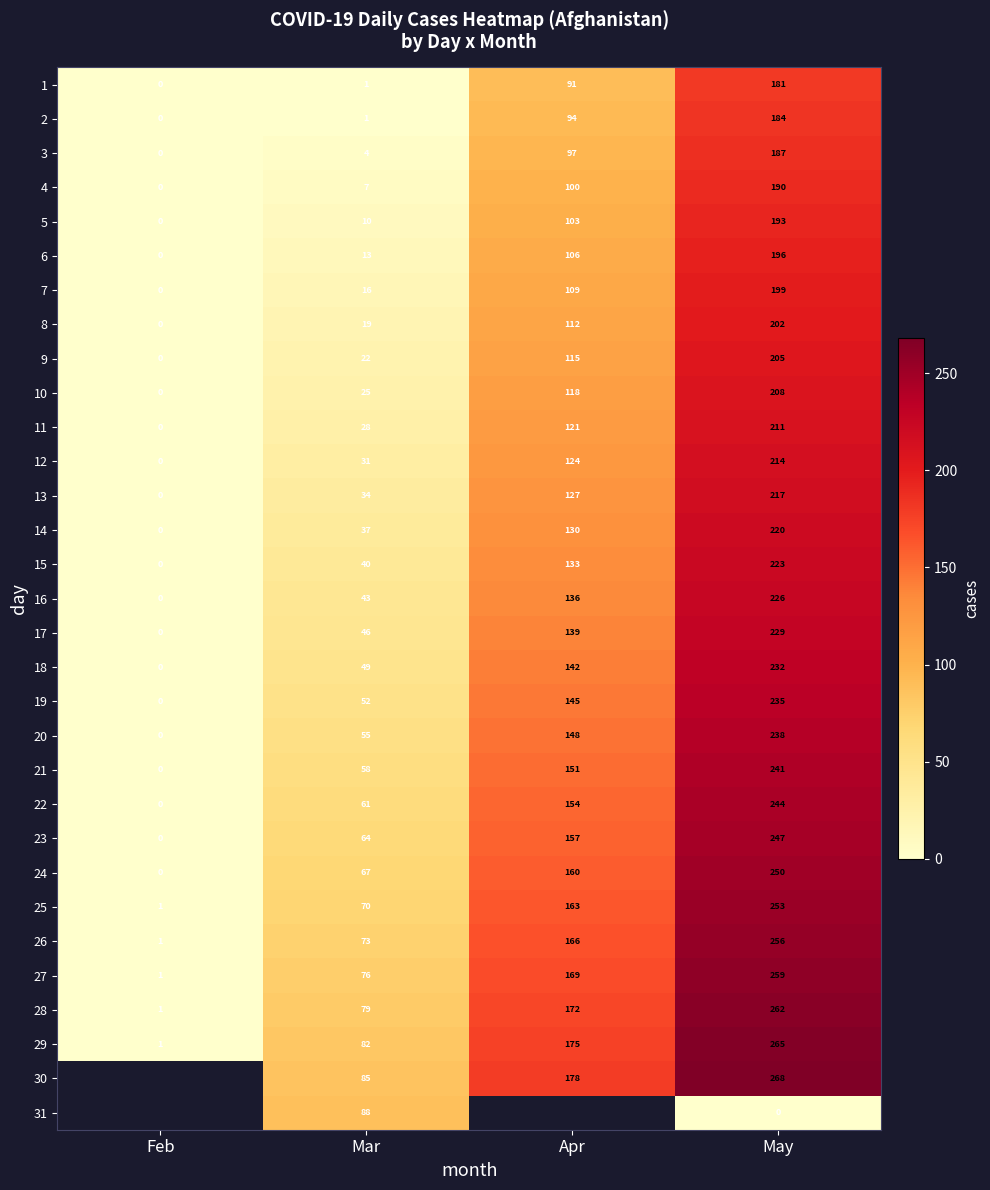

Which category has the highest value across all series?

May